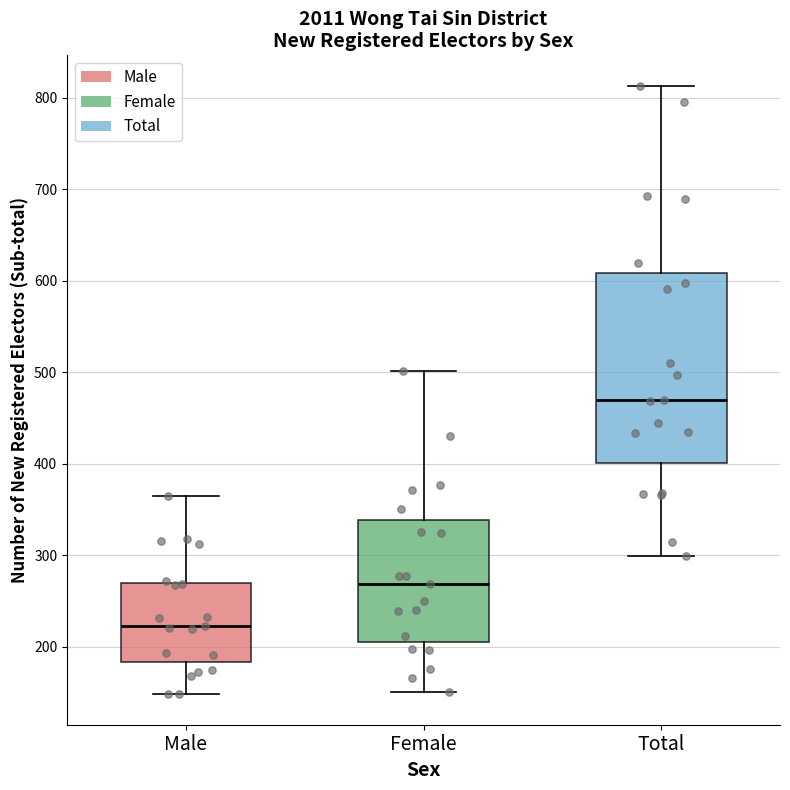

Which box is the tallest, from its lower edge to its upper edge?

Total